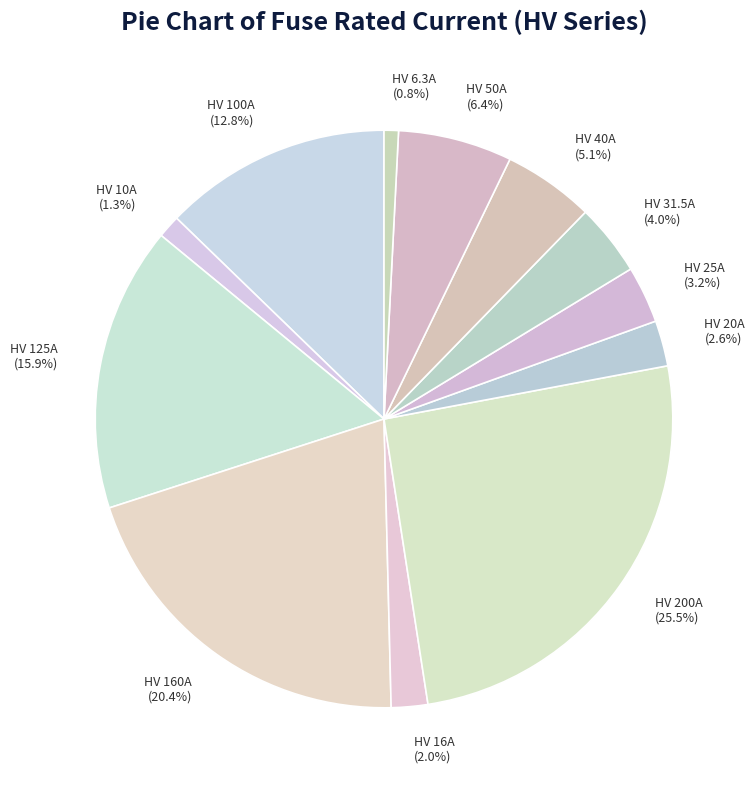

What is the ratio of the value at HV 25A to the value at HV 16A?

1.6